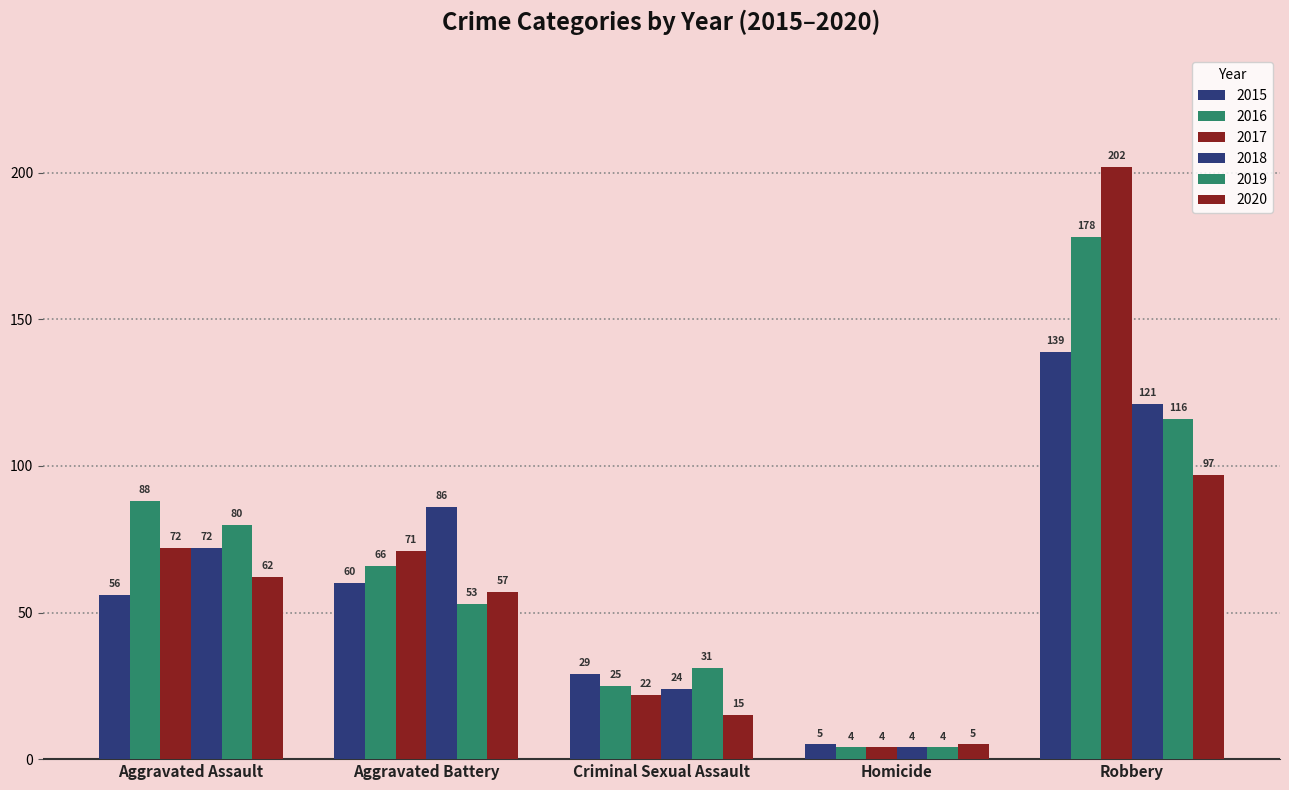

At Aggravated Battery, list the series in order from largest to smallest.

2018, 2017, 2016, 2015, 2020, 2019